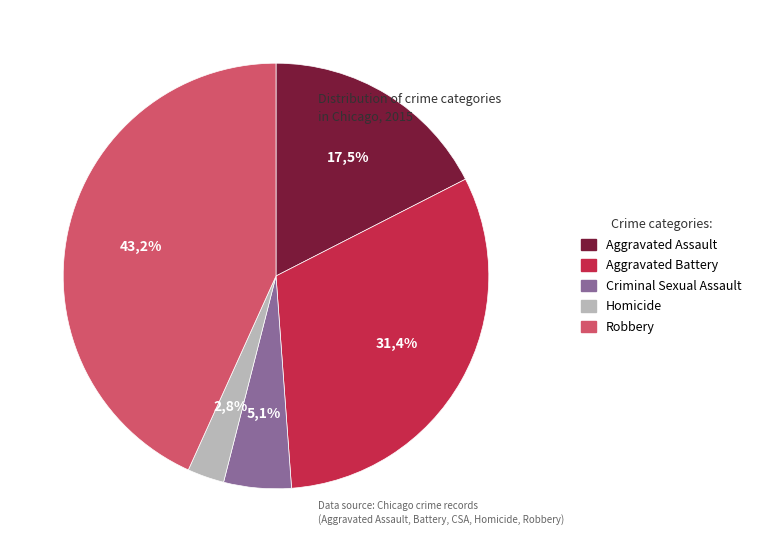

True or false: Homicide accounts for 1% of the total.

False